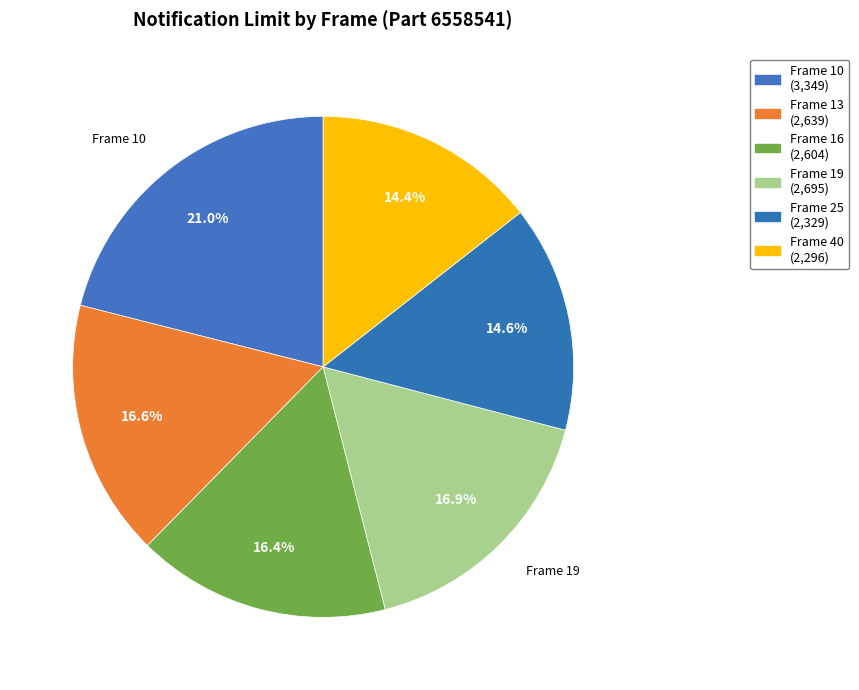

The Frame 25 slice represents 24% of the pie. True or false?

False